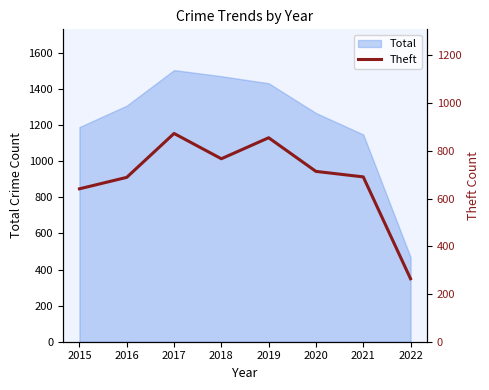

At which label does Total reach its minimum?

2022